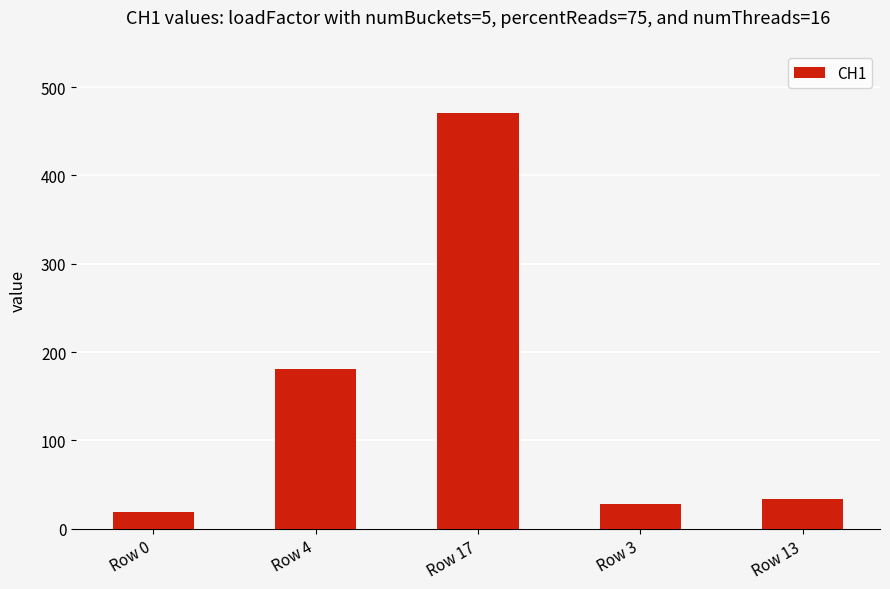

True or false: the data shows 470.5 at Row 17.

True